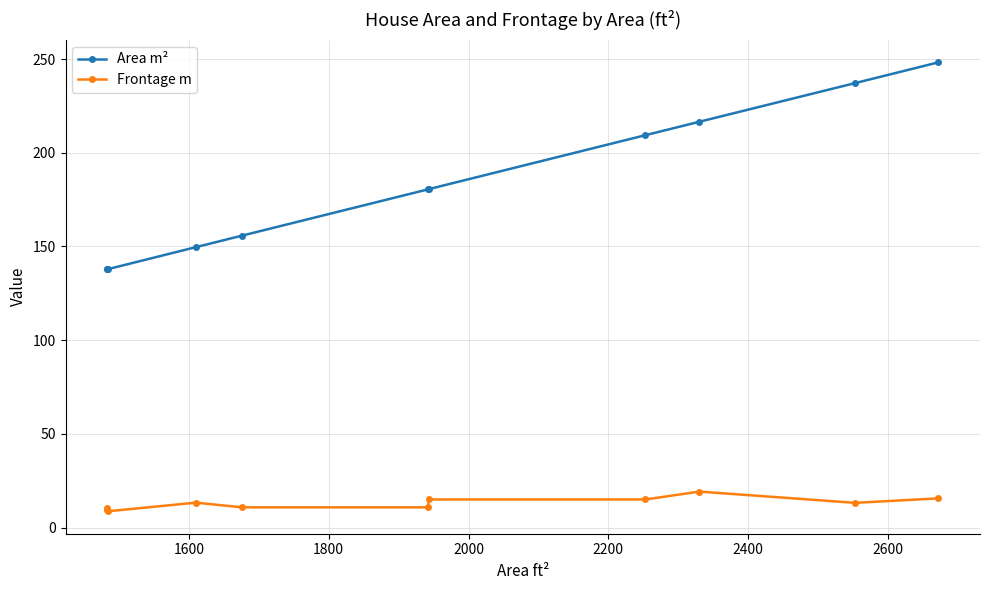

Which series has the largest total across all categories?

Area m²